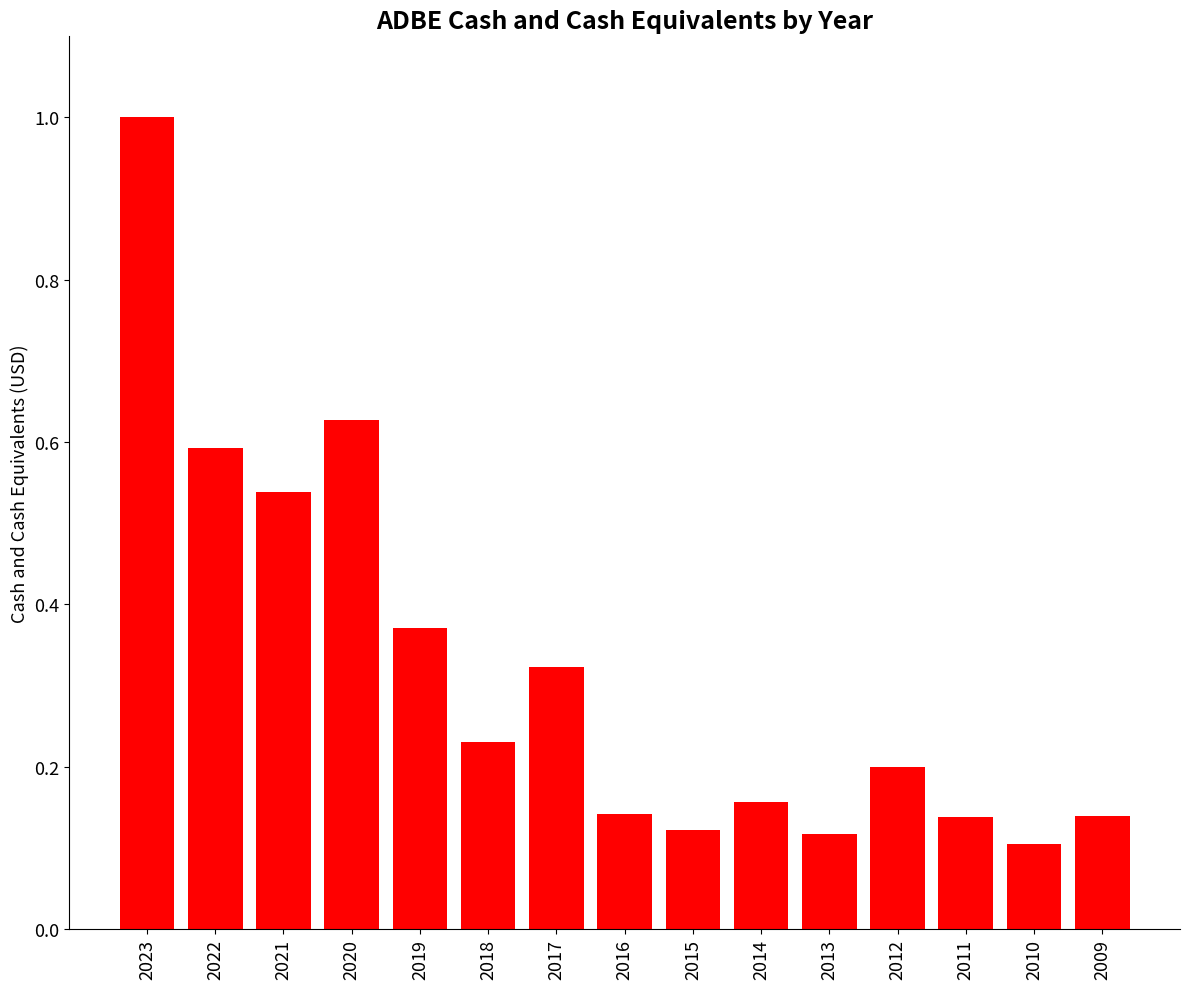

What is the sum of all values?

4.8